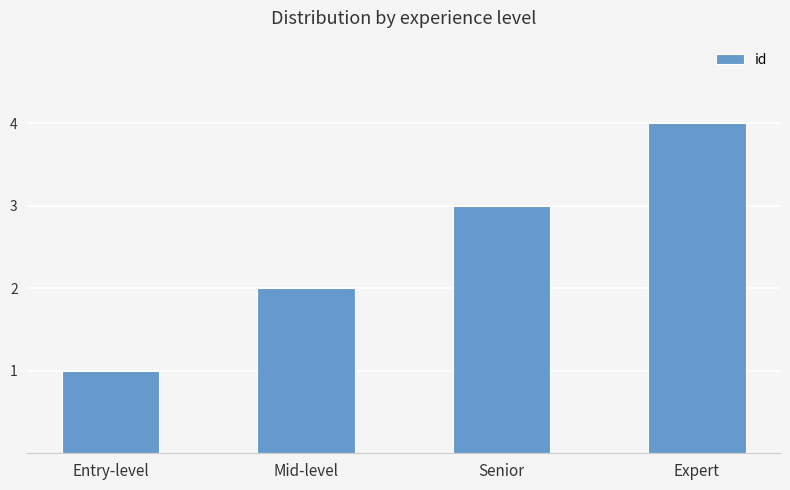

How many values are below 3?

2